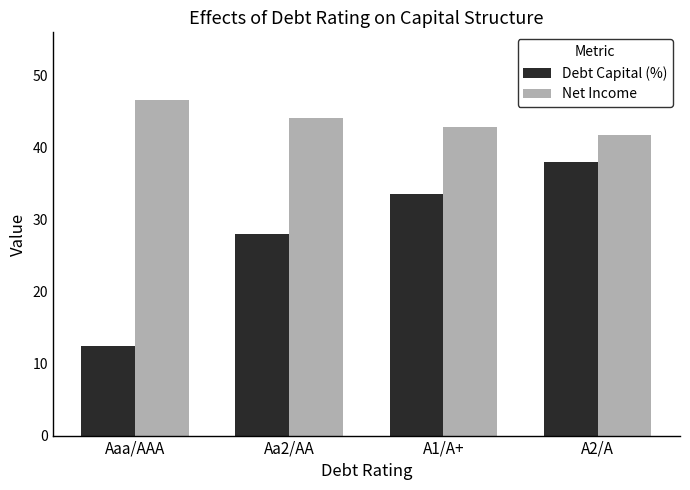

Reading left to right, list all the values displayed in this chart.

Debt Capital (%): 12.5	28.0	33.5	38.0
Net Income: 46.6	44.1	42.8	41.8